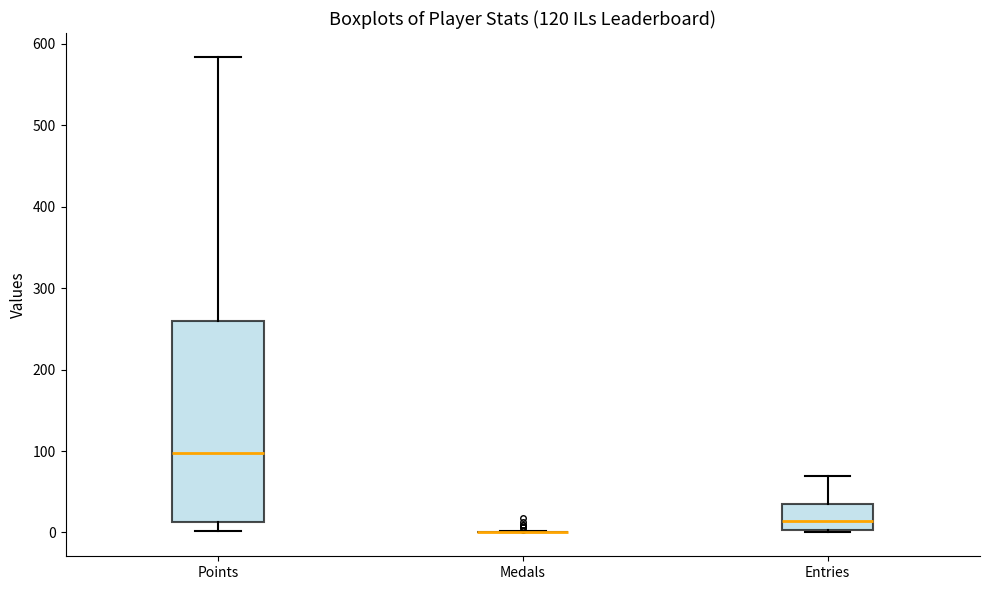

Reading left to right, read every box against the y-axis: the position of its median line, the range the box covers, and the ends of its whiskers. The values are not printed on the chart, so give them approximately, as read against the axis.

Points: median 100, box 10 to 260, whiskers 0 to 580
Medals: box collapsed to a line at 0, whiskers 0 to 0
Entries: median 10, box 0 to 40, whiskers 0 to 70